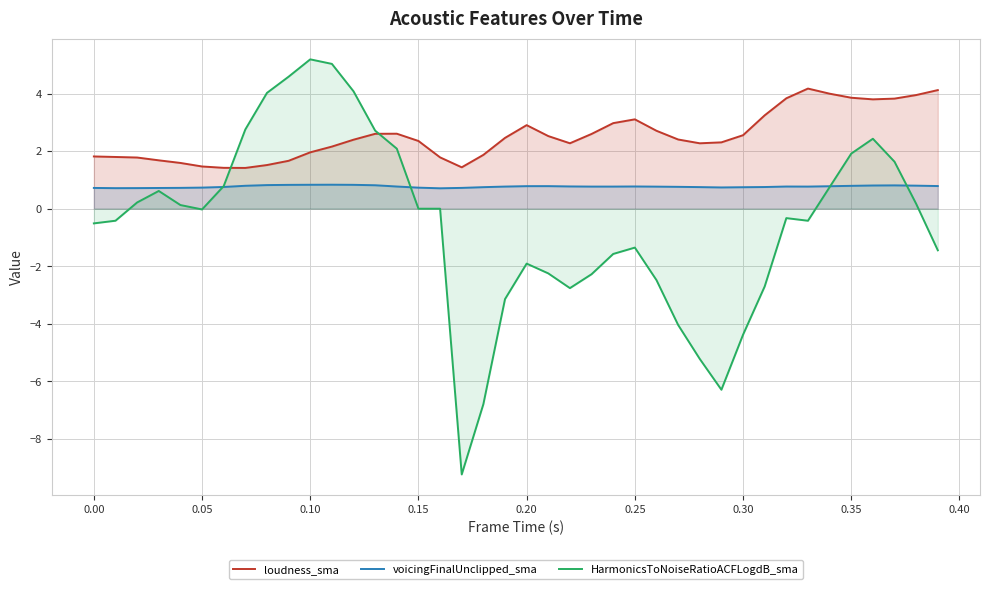

Reading right to left, what are all the values shown in this chart?

loudness_sma: 4.1	3.9	3.8	3.8	3.9	4.0	4.2	3.8	3.2	2.6	2.3	2.3	2.4	2.7	3.1	3.0	2.6	2.3	2.5	2.9	2.5	1.9	1.4	1.8	2.4	2.6	2.6	2.4	2.2	2.0	1.7	1.5	1.4	1.4	1.5	1.6	1.7	1.8	1.8	1.8
voicingFinalUnclipped_sma: 0.8	0.8	0.8	0.8	0.8	0.8	0.8	0.8	0.8	0.7	0.7	0.7	0.8	0.8	0.8	0.8	0.8	0.8	0.8	0.8	0.8	0.7	0.7	0.7	0.7	0.8	0.8	0.8	0.8	0.8	0.8	0.8	0.8	0.8	0.7	0.7	0.7	0.7	0.7	0.7
HarmonicsToNoiseRatioACFLogdB_sma: -1.4	0.2	1.6	2.4	1.9	0.7	-0.4	-0.3	-2.7	-4.4	-6.3	-5.2	-4.0	-2.5	-1.4	-1.6	-2.3	-2.8	-2.2	-1.9	-3.1	-6.8	-9.2	0.0	0.0	2.1	2.7	4.1	5.0	5.2	4.6	4.0	2.8	0.8	-0.0	0.1	0.6	0.2	-0.4	-0.5